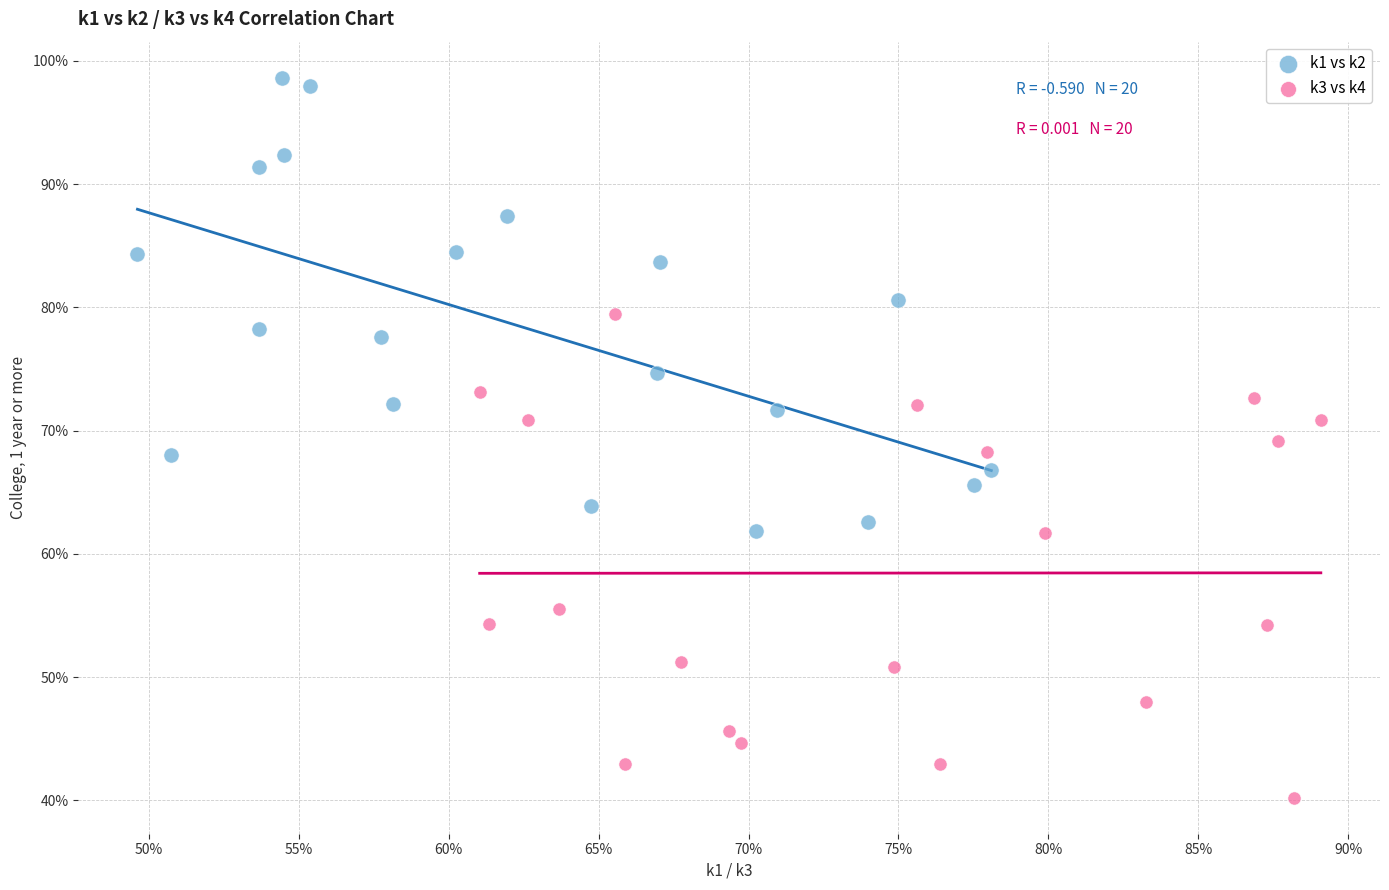

Which series contains the highest Y value?

k1 vs k2